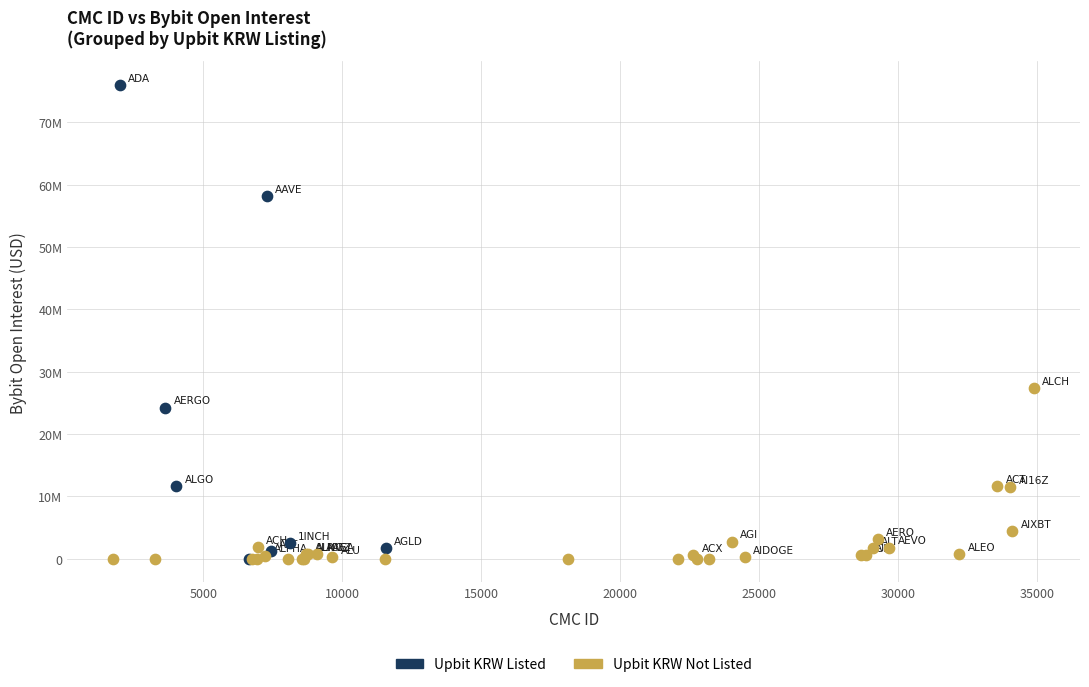

Which series has the largest Y range (max minus min)?

Upbit KRW Listed